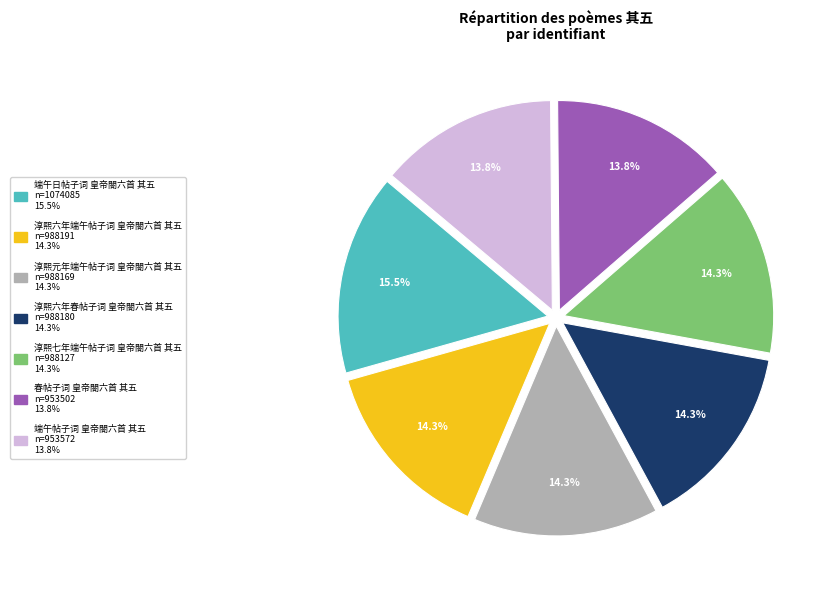

Is it true that 淳熙六年春帖子词 皇帝閤六首 其五 is 14% of the pie?

True